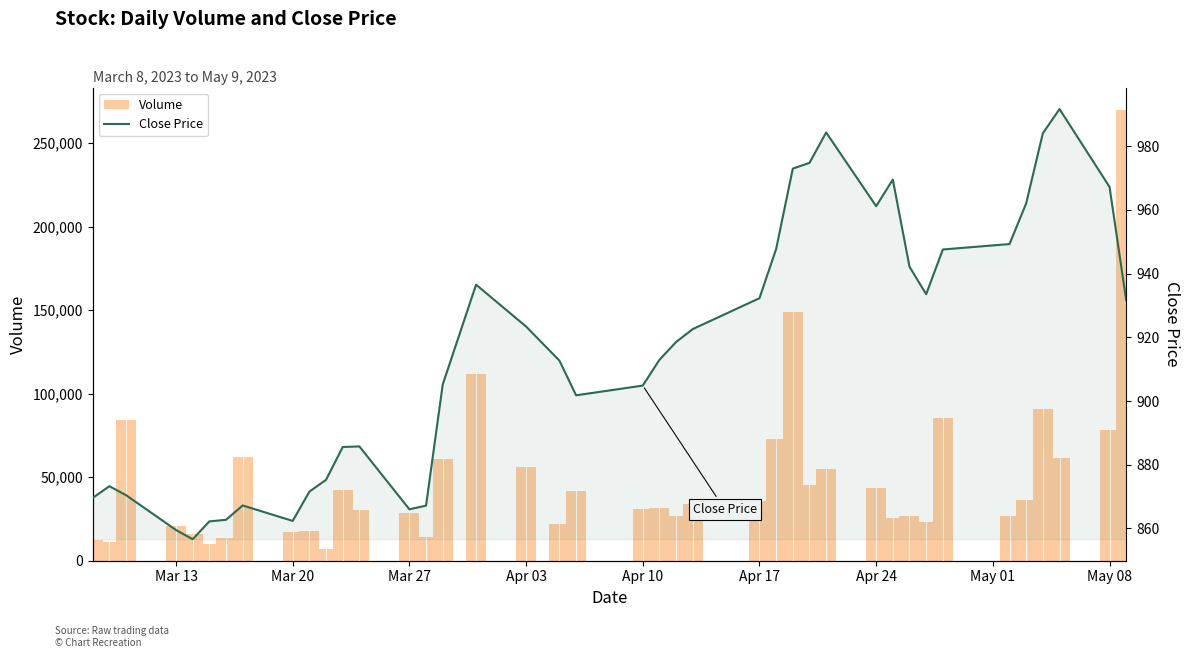

Is the value of Volume at 11 greater than the value of Close Price at 11?

Yes